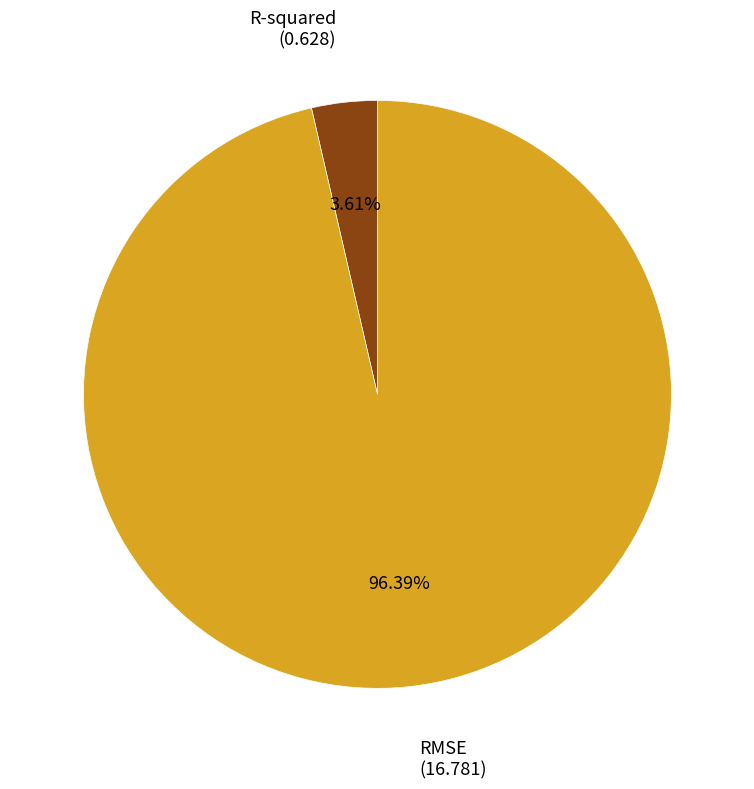

What percentage is the R-squared slice, to the nearest percent?

4%